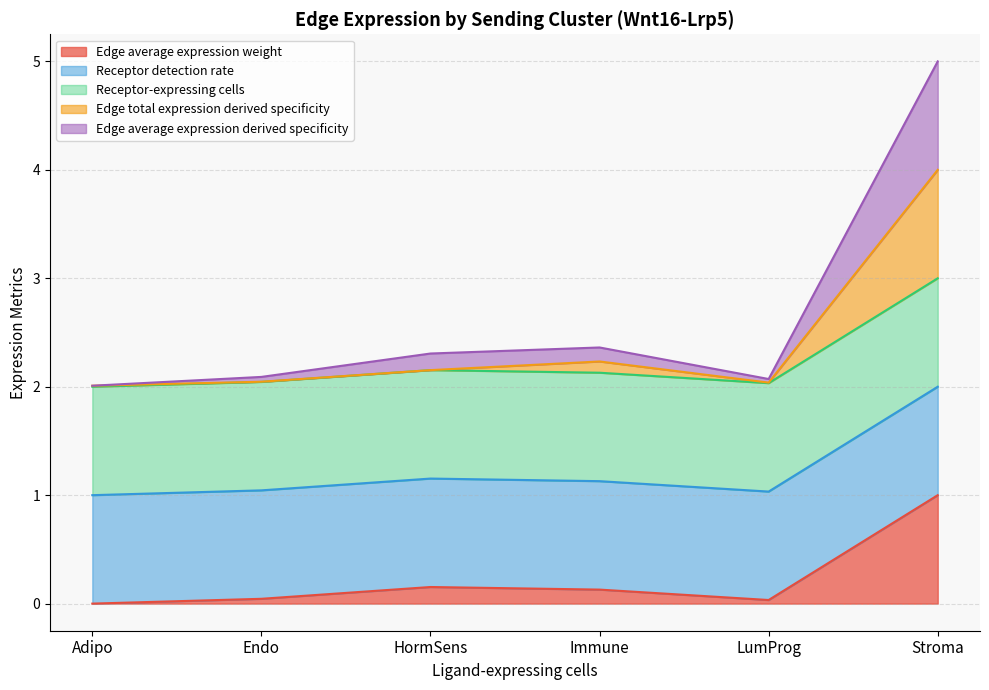

What is the difference between the second highest and second lowest values in the Edge average expression weight series?

0.1